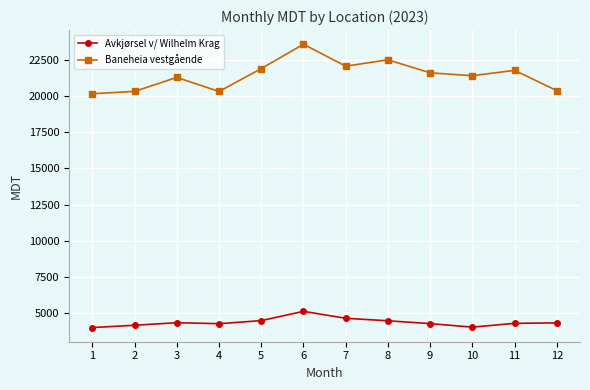

Rank the series by their maximum value, from highest to lowest.

Baneheia vestgående, Avkjørsel v/ Wilhelm Krag